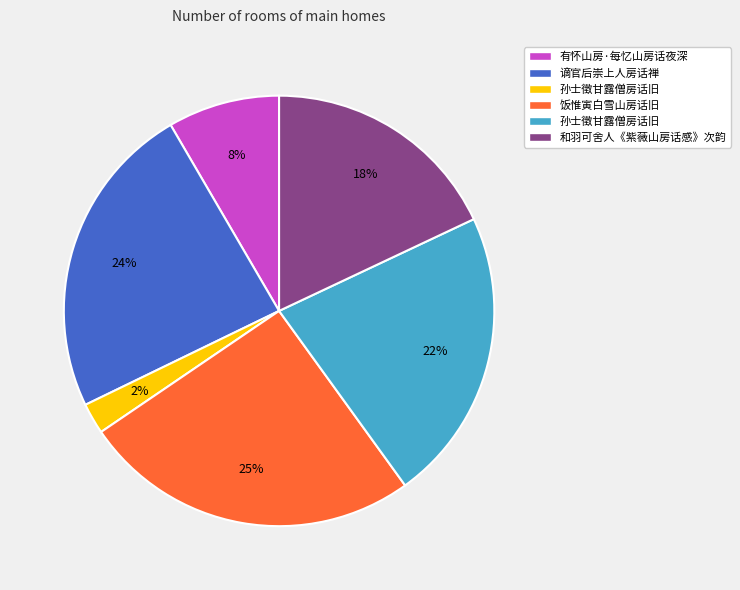

To the nearest percent, what is the difference between the largest and smallest slice percentages?

23%